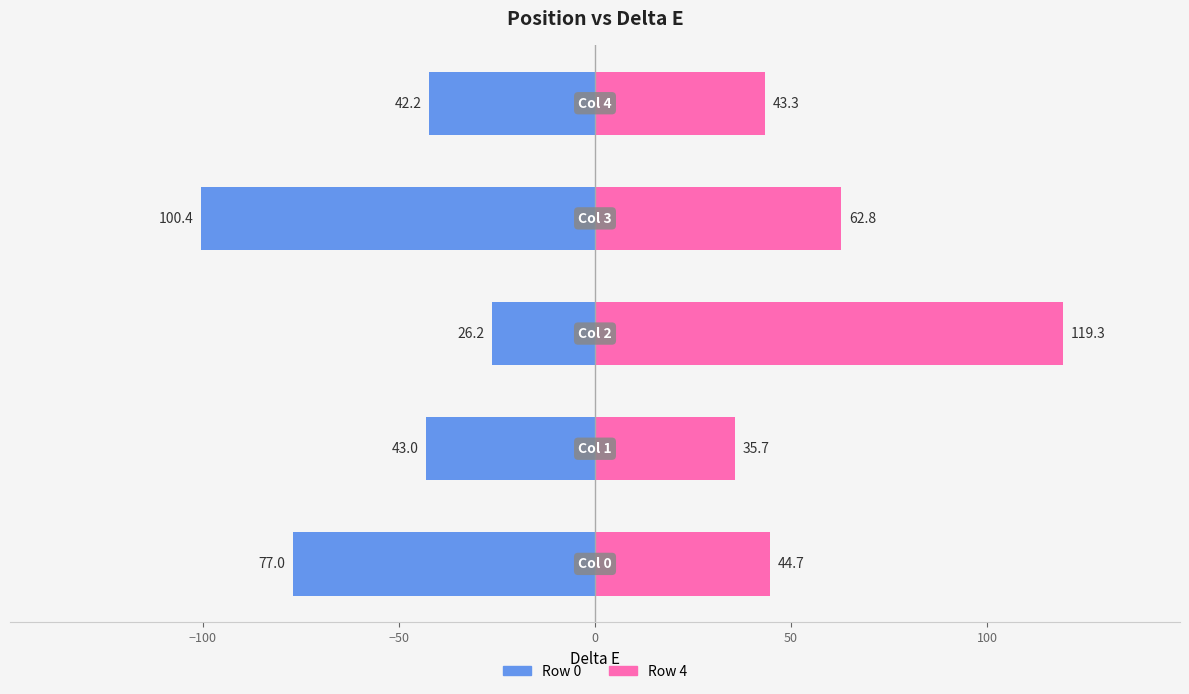

Reading left to right, extract all data points from this chart.

Row 0: −150=-77.0	−100=-43.0	−50=-26.2	0=-100.4	50=-42.2
Row 4: −150=44.7	−100=35.7	−50=119.3	0=62.8	50=43.3